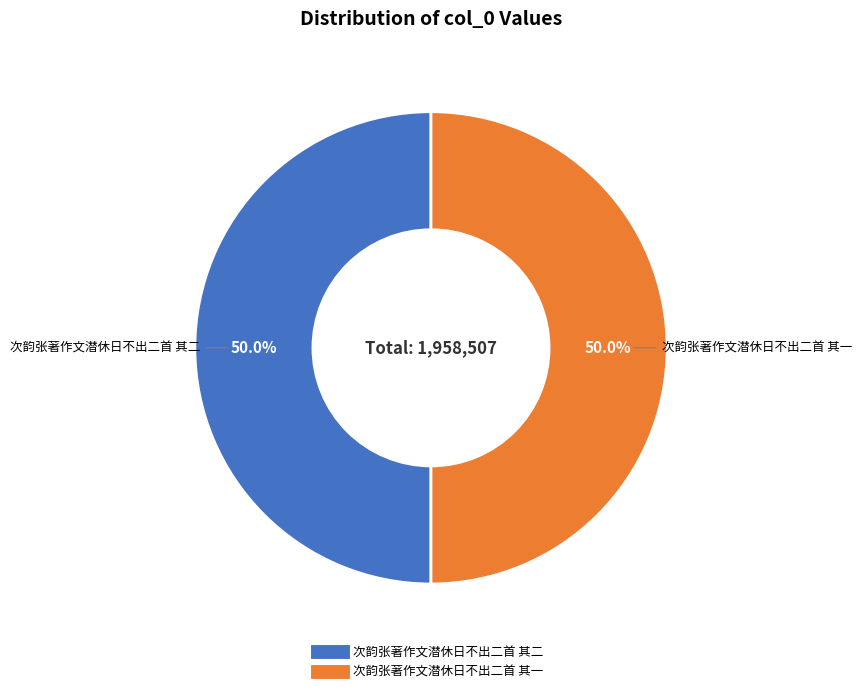

What portion of the pie excludes 次韵张著作文潜休日不出二首 其二?

50.0%